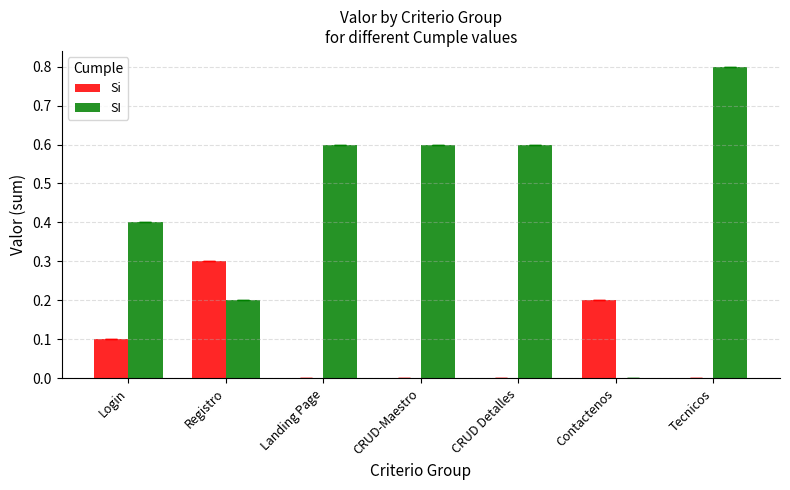

The SI series shows 0.4 at Landing Page. True or false?

False